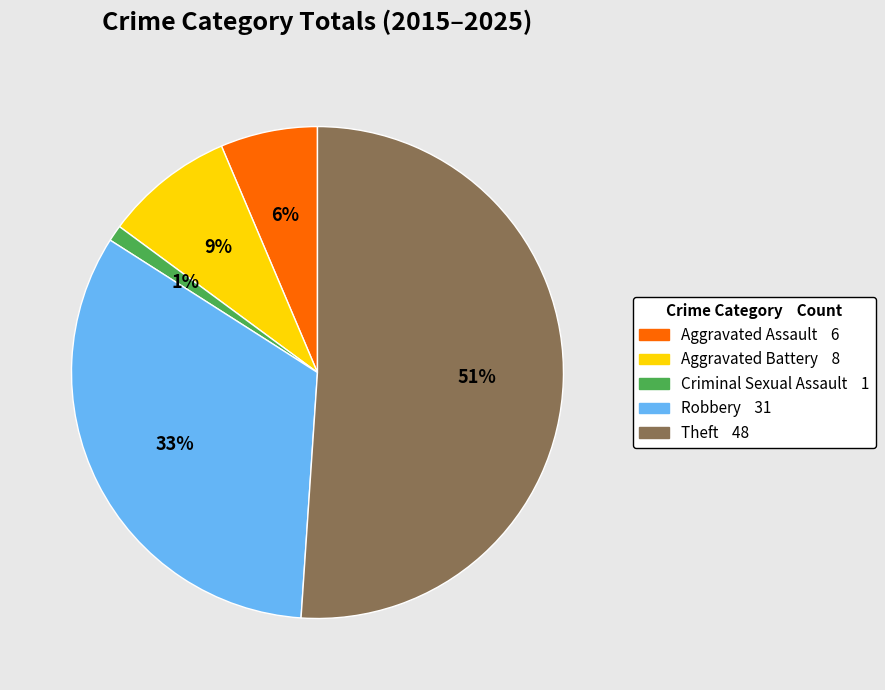

Which category accounts for the majority?

Theft